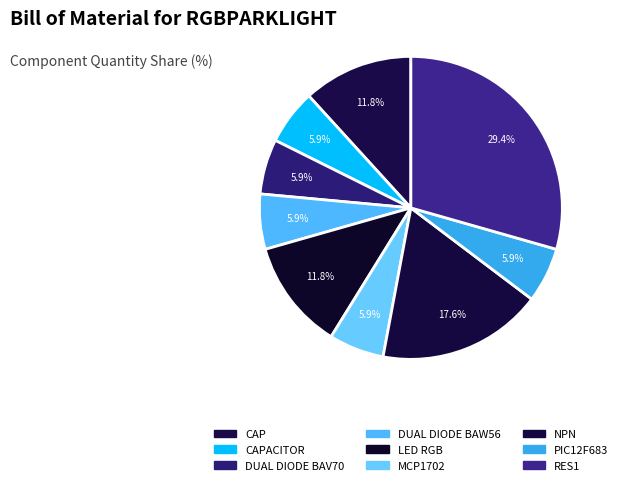

Does any single category account for the majority?

No